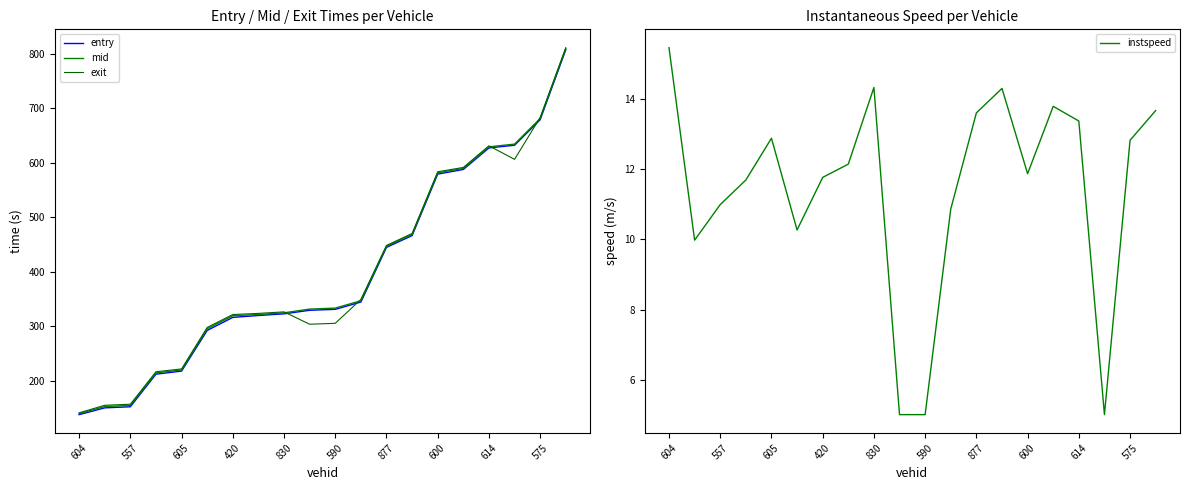

Which series has the largest range (max minus min)?

exit